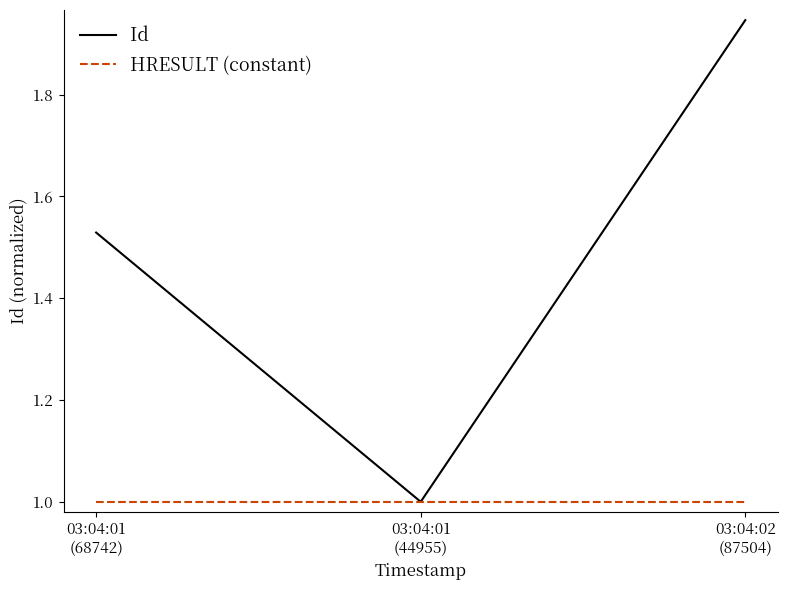

What is the difference between the second highest and minimum values in the Id series?

0.5